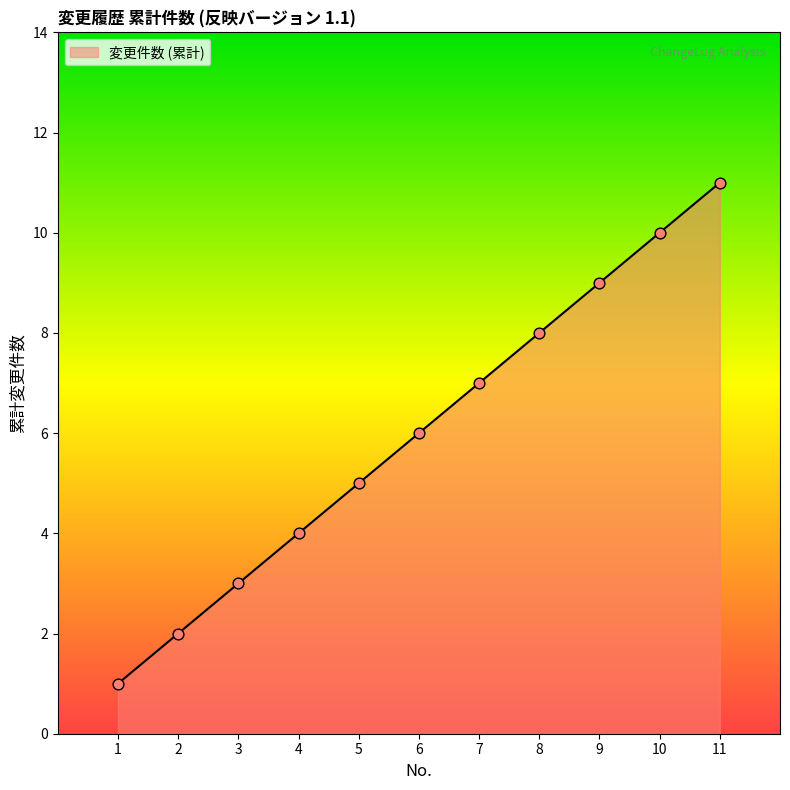

Between 7 and 1, which is larger?

7